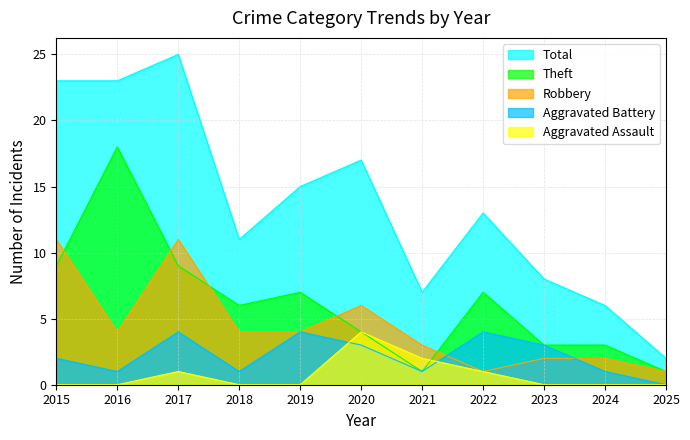

How many times do Aggravated Assault and Theft cross each other?

1